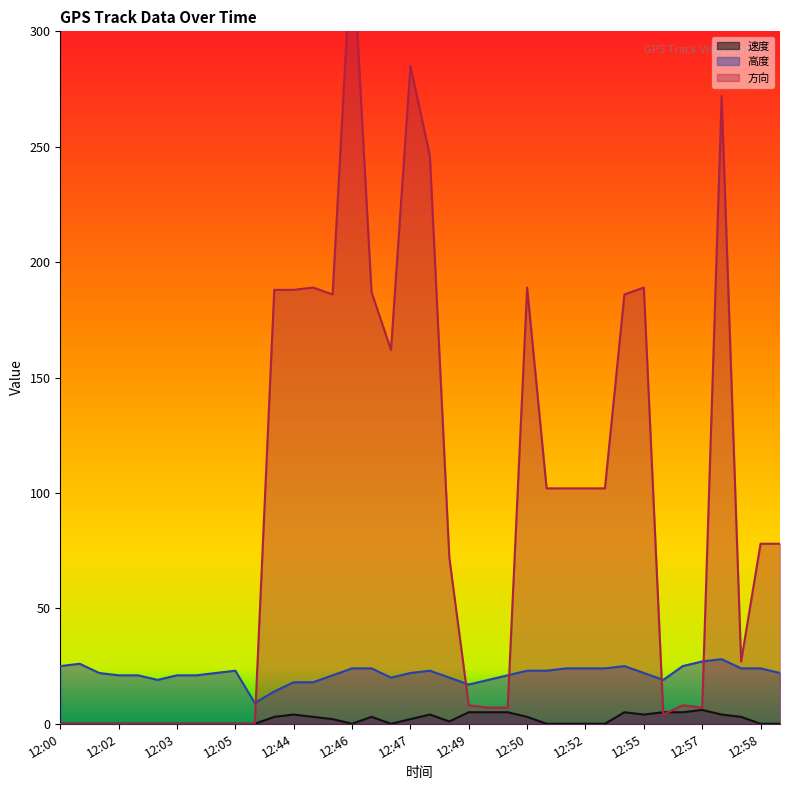

Is the value of 高度 at 12:04 greater than the value of 速度 at 12:51?

Yes